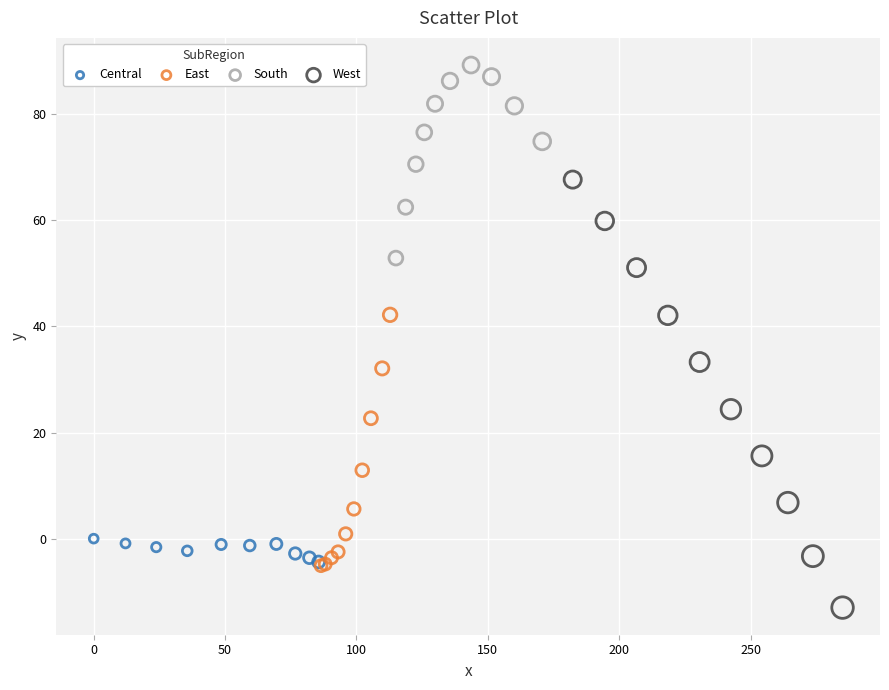

Which series reaches the maximum Y coordinate?

South